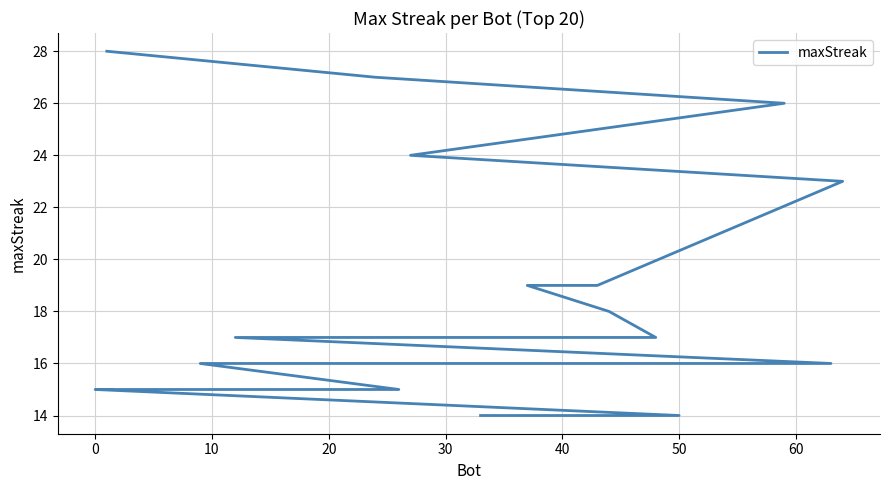

The value at 10 is 47. True or false?

False